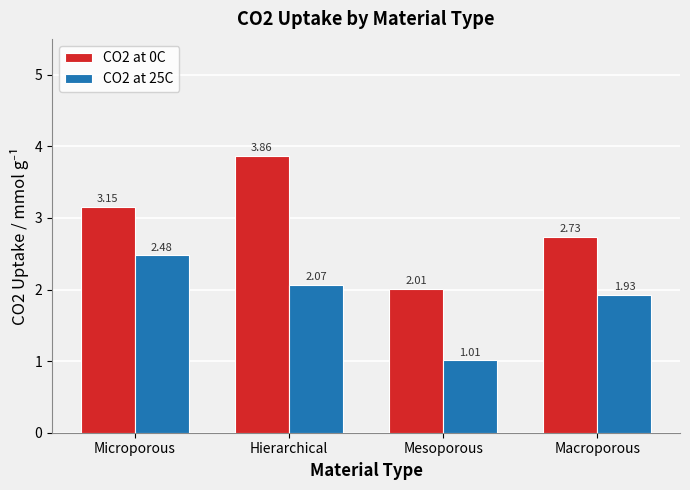

What is the sum of the CO2 at 25C values at Macroporous and Microporous?

4.4